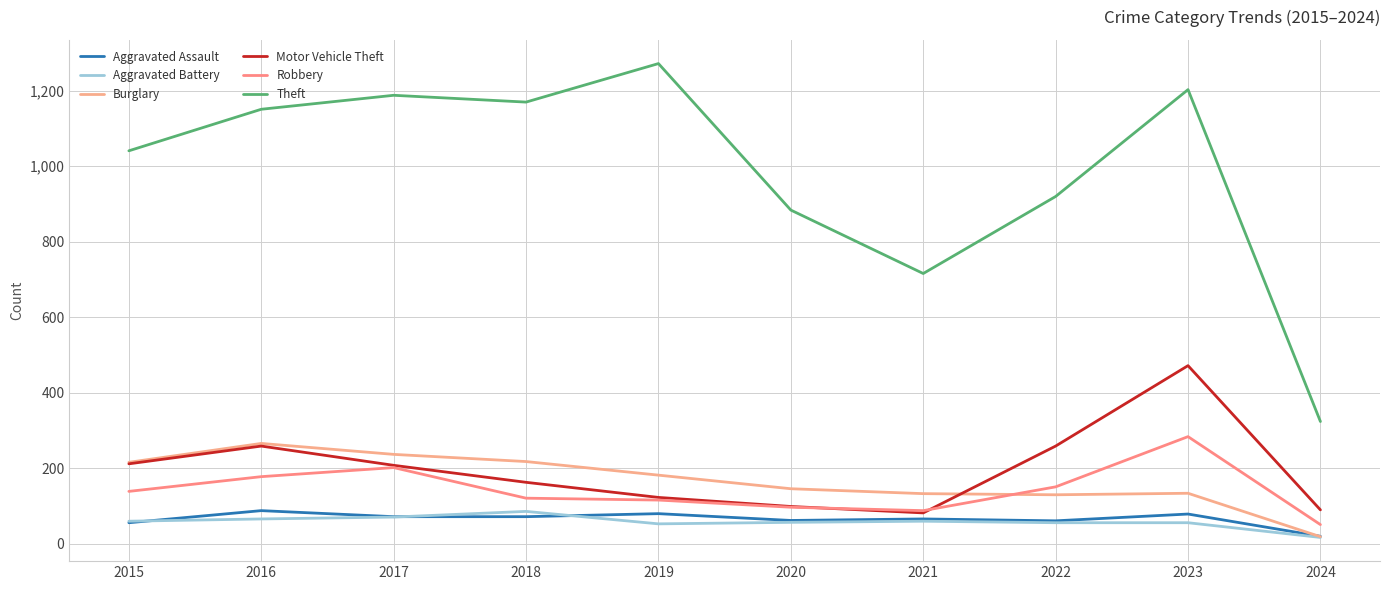

Where is the first local maximum for Aggravated Assault?

2016